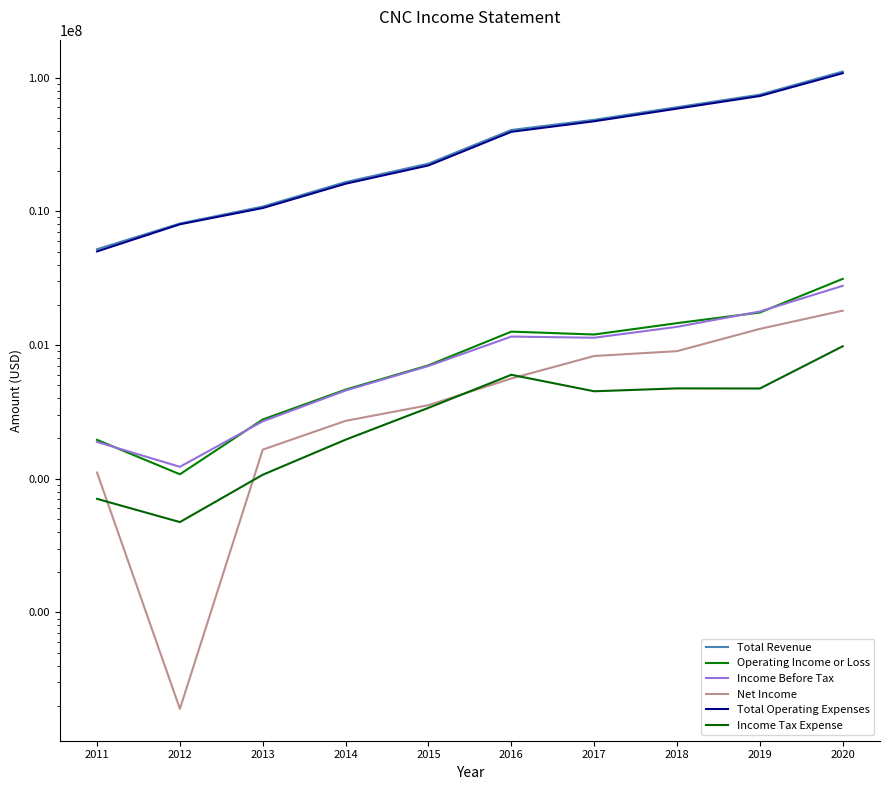

Rank the series by their maximum value, from lowest to highest.

Income Tax Expense, Net Income, Income Before Tax, Operating Income or Loss, Total Operating Expenses, Total Revenue